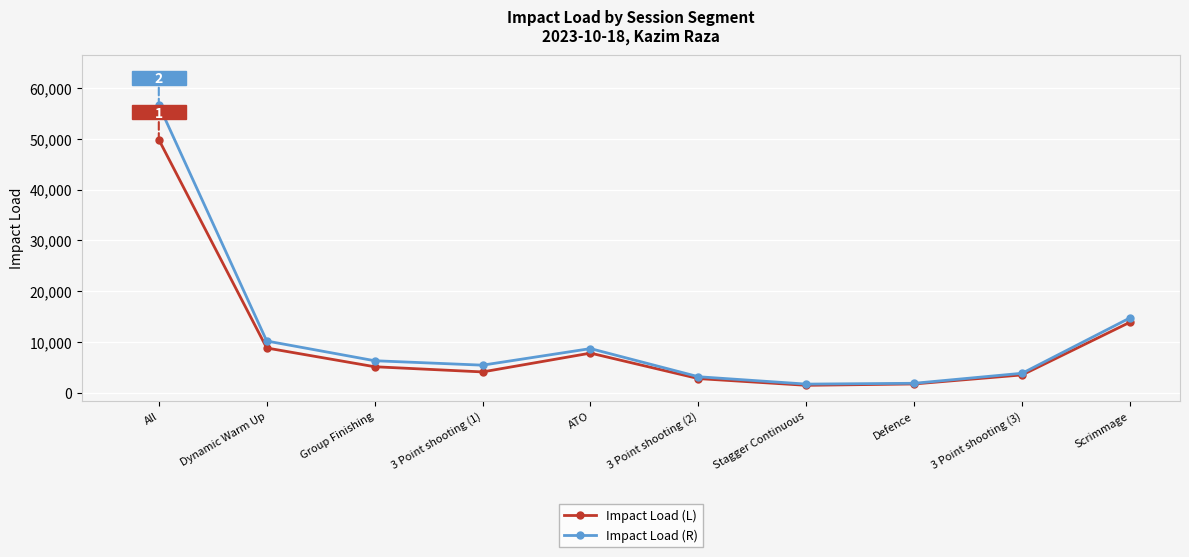

Is it true that Impact Load (R) equals 56653.2 at All?

True